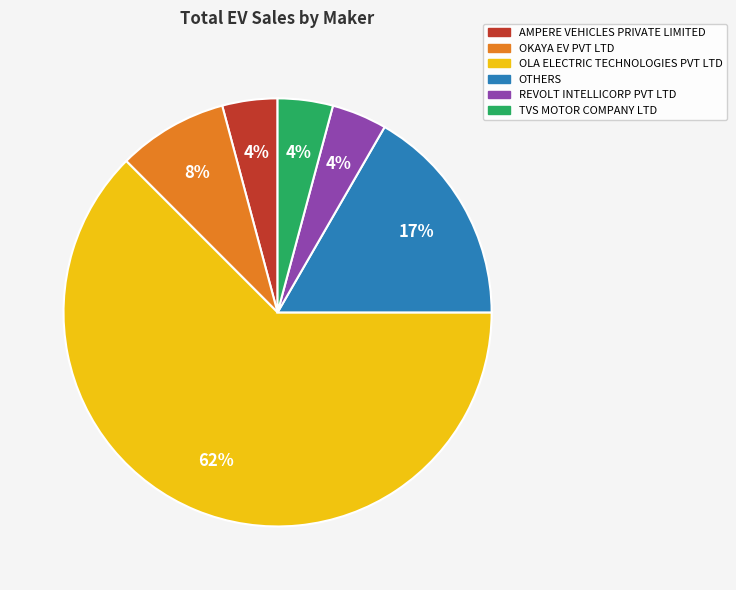

Is there a majority slice in this chart?

Yes